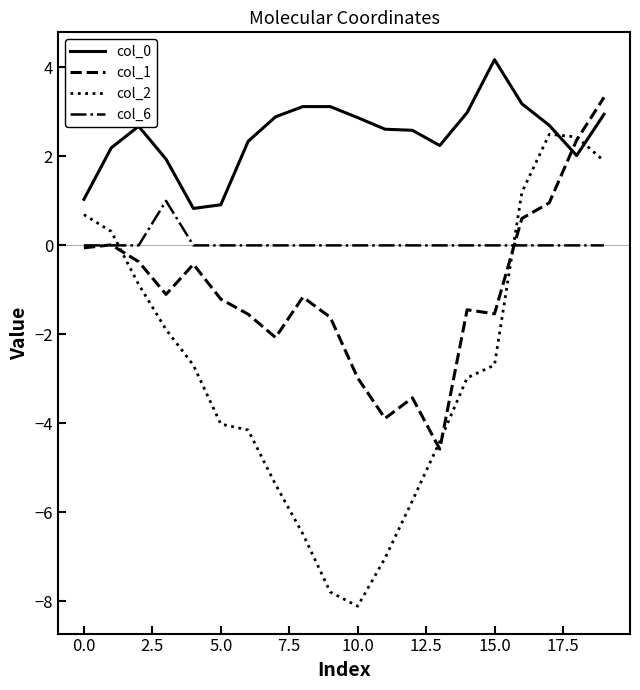

After their last crossing, which series has the higher values: col_1 or col_0?

col_1